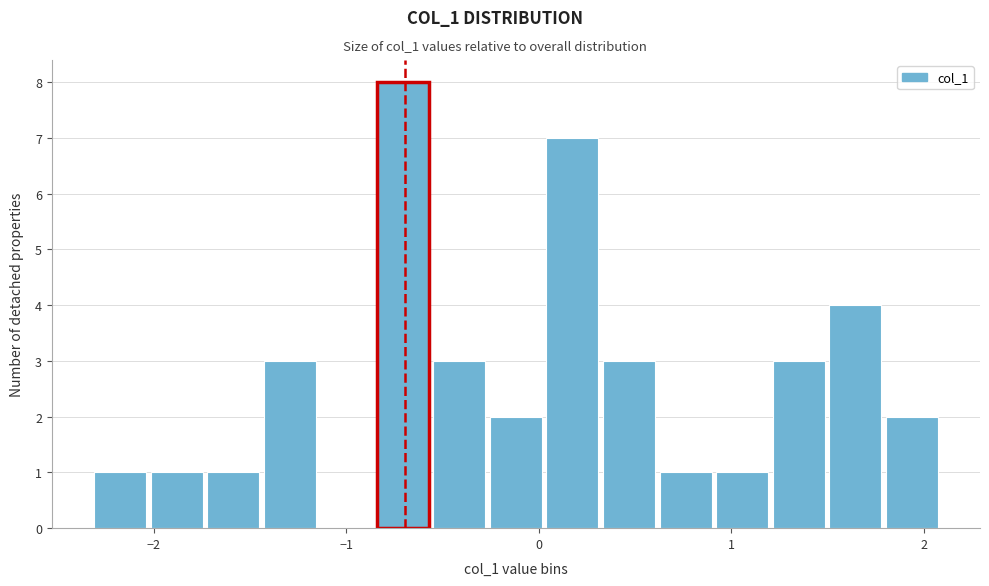

Around what value on the x-axis is the tallest bar? Give the approximate position of its centre, as read against the axis.

-0.7